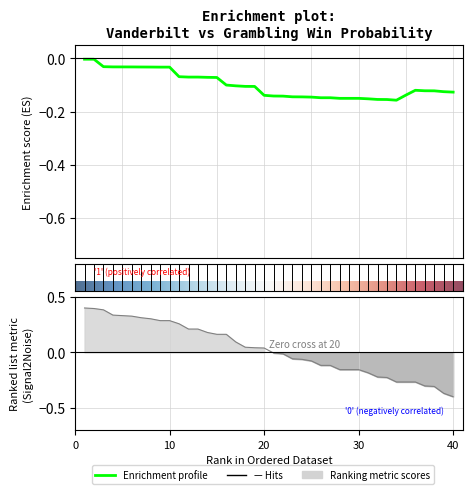

At which label is play_id closest to 0?

20